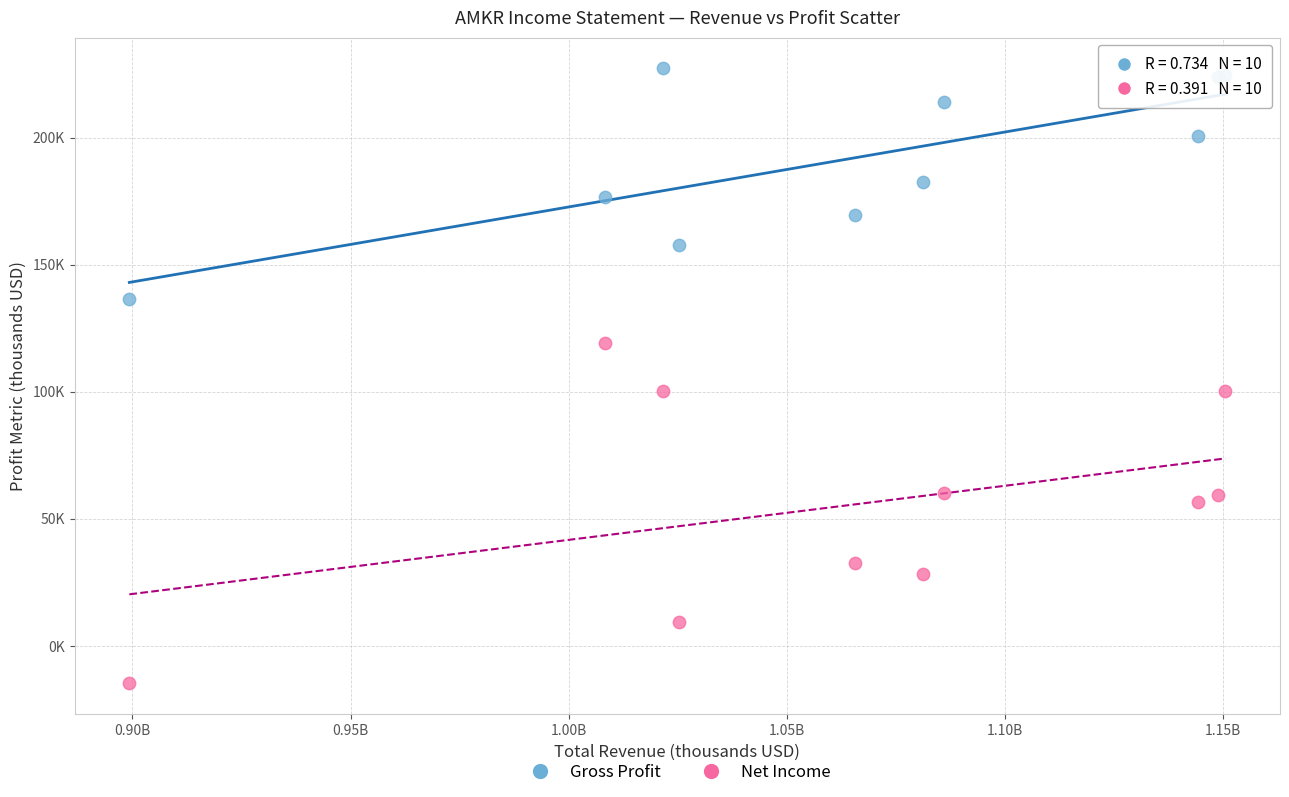

Which series has the widest spread of Y values?

Net Income